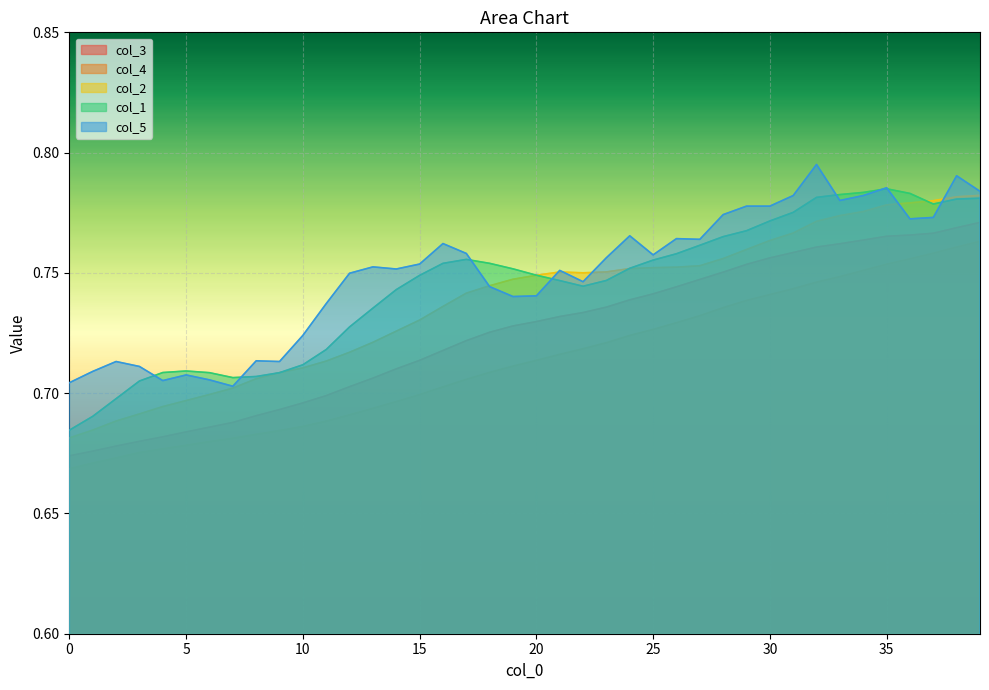

What are all the series names shown in the legend?

col_3, col_4, col_2, col_1, col_5